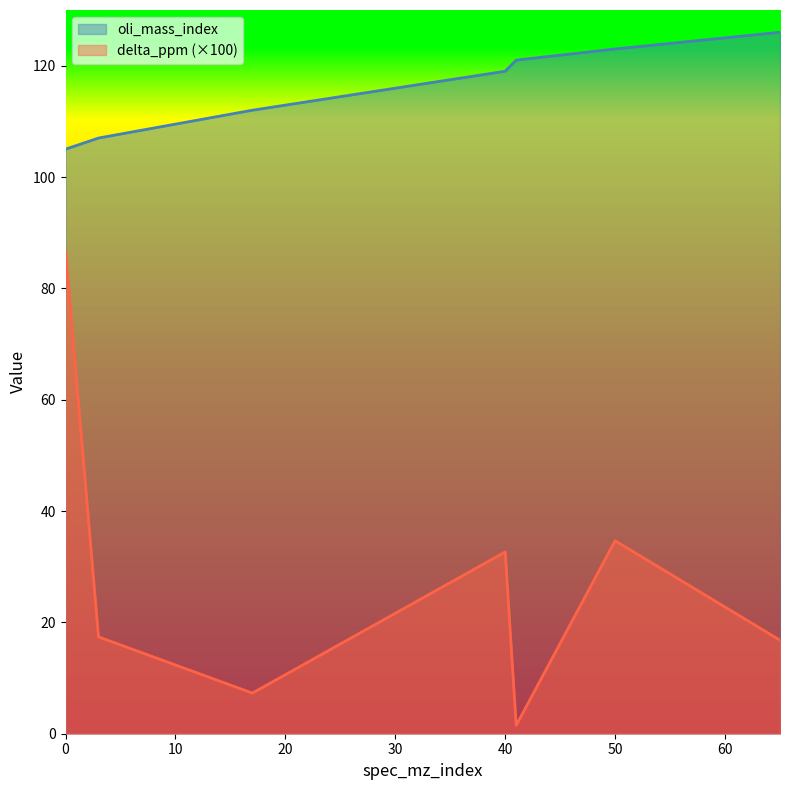

What is the value of the oli_mass_index point at the 4th from the left?

119.0